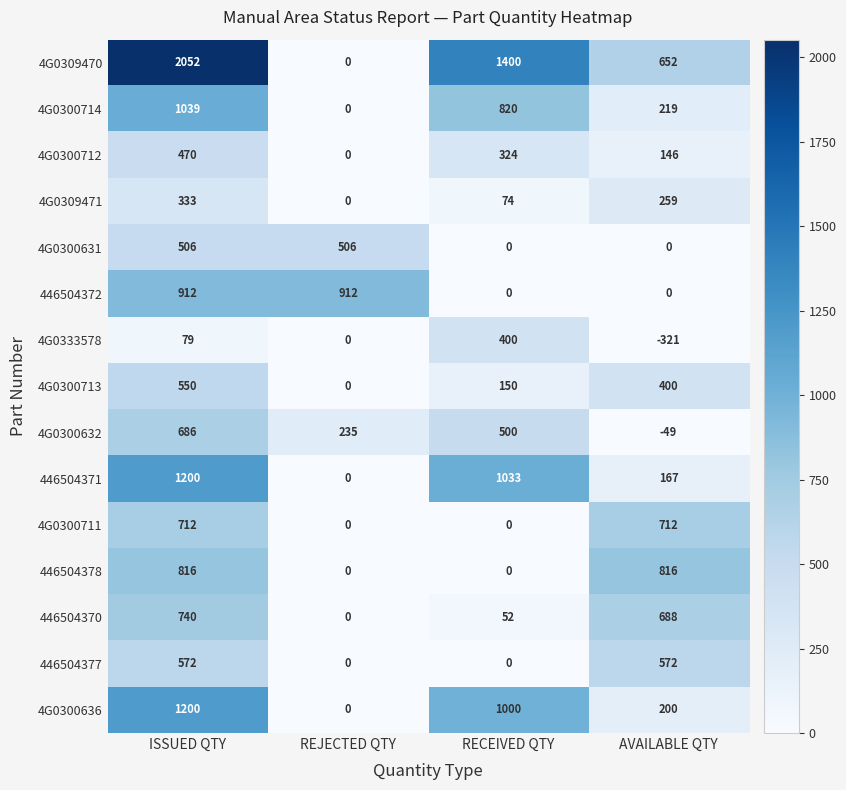

How many values in 4G0300713 are above zero?

3